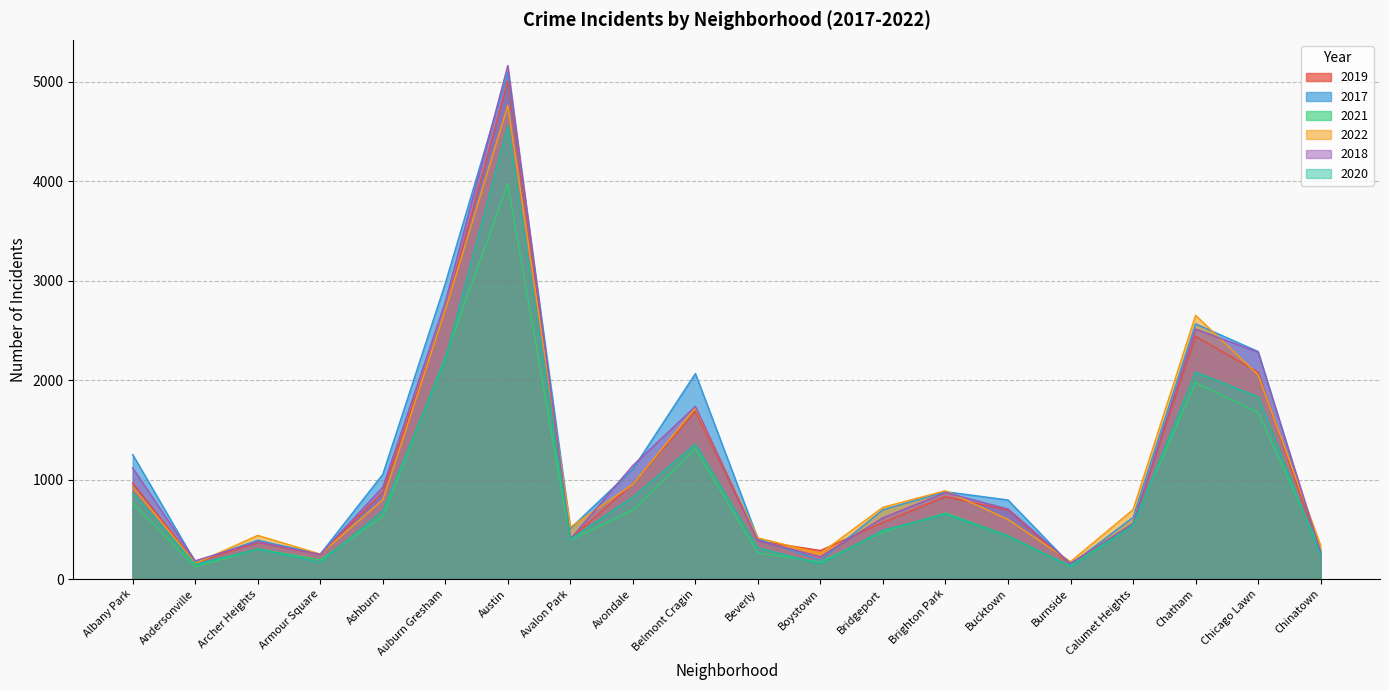

Which series ends up on top after the final intersection of 2020 and 2021?

2021